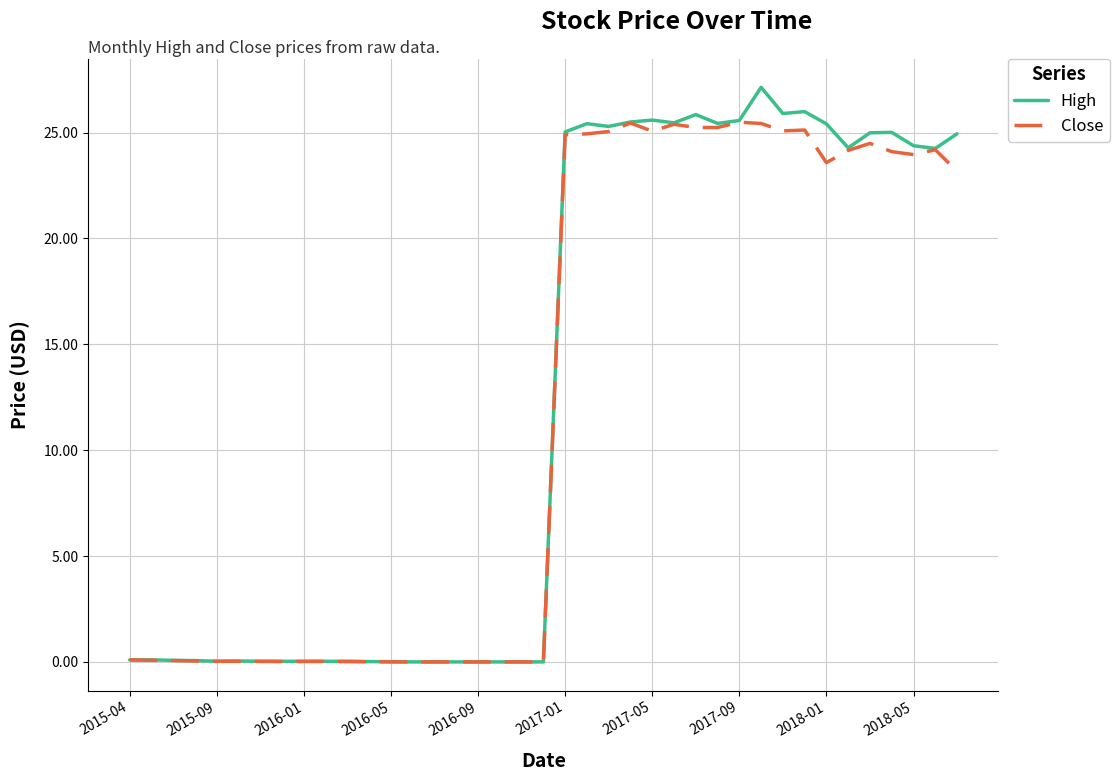

Rank the series by their maximum value, from highest to lowest.

High, Close